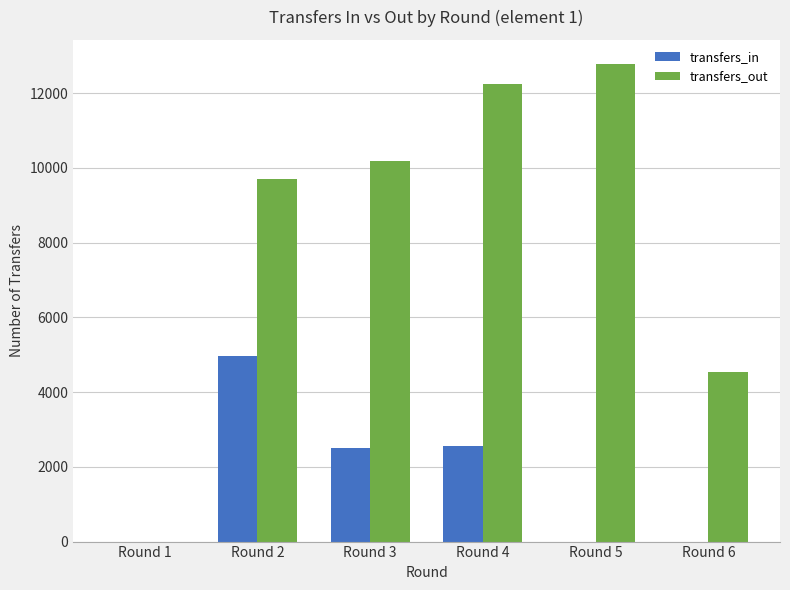

What is the average value of the transfers_out series?

8243